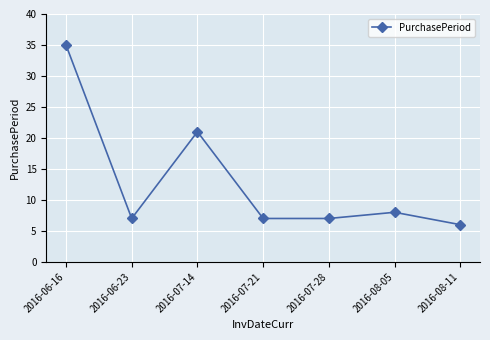

What is the ratio of the value at 2016-08-05 to the value at 2016-08-11?

1.3